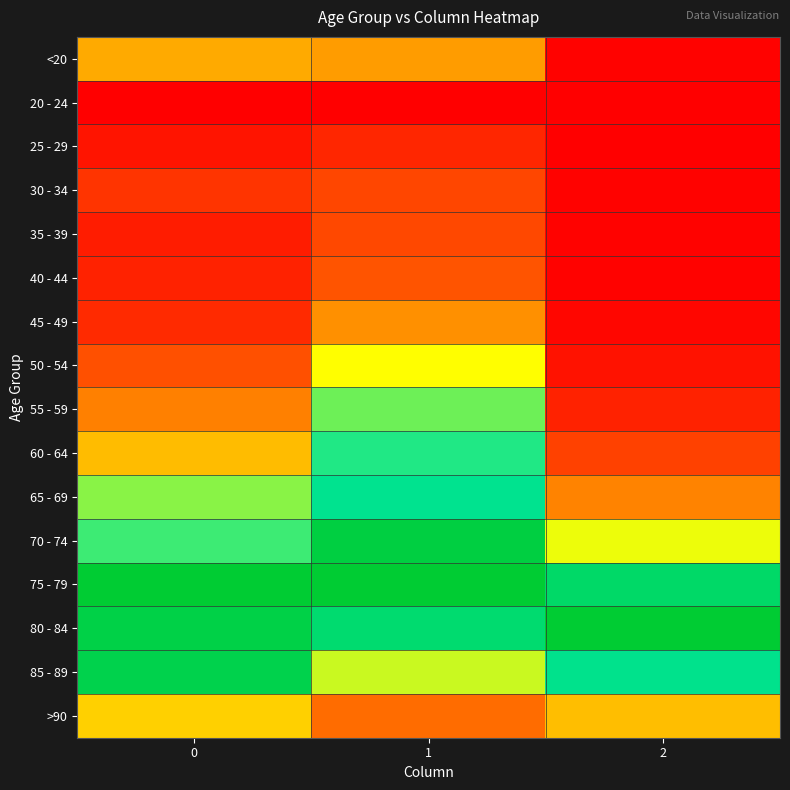

List the series in order of their peak value, highest first.

75 - 79, 80 - 84, 70 - 74, 85 - 89, 65 - 69, 60 - 64, 55 - 59, 50 - 54, >90, <20, 45 - 49, 40 - 44, 35 - 39, 30 - 34, 25 - 29, 20 - 24